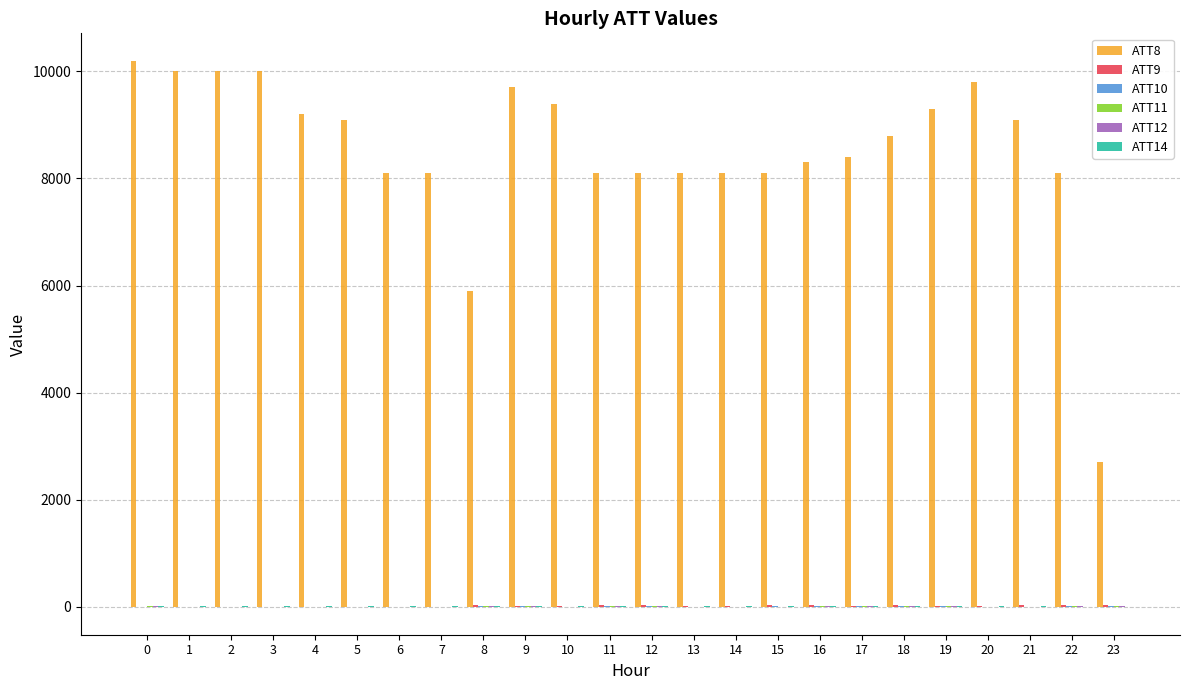

Which series has the largest range (max minus min)?

ATT8